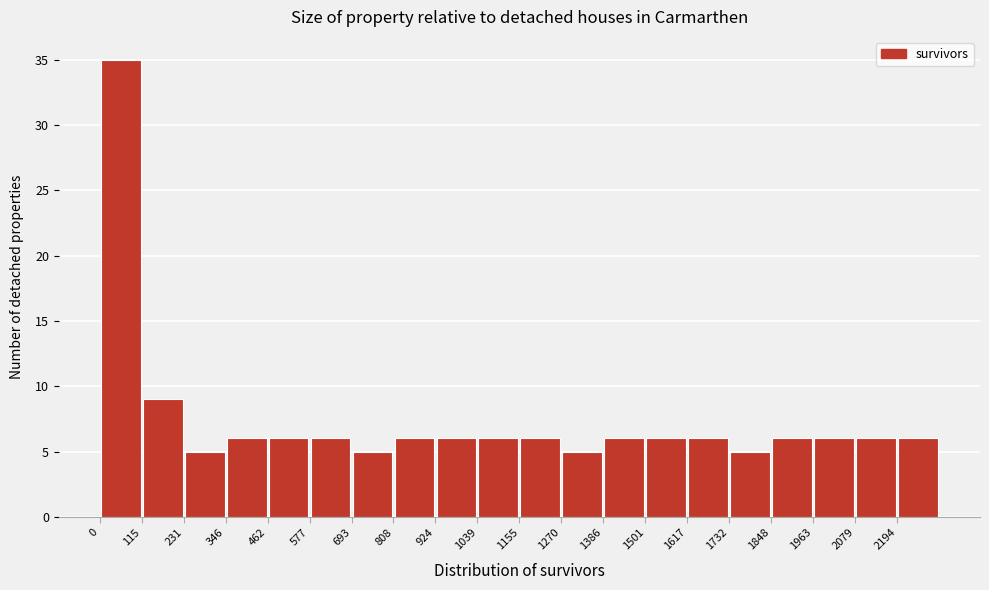

How tall is the bar that spans 120 to 240 on the x-axis? Neither the bar edges nor the heights are printed on the chart, so give them approximately, as read against the axes.

9